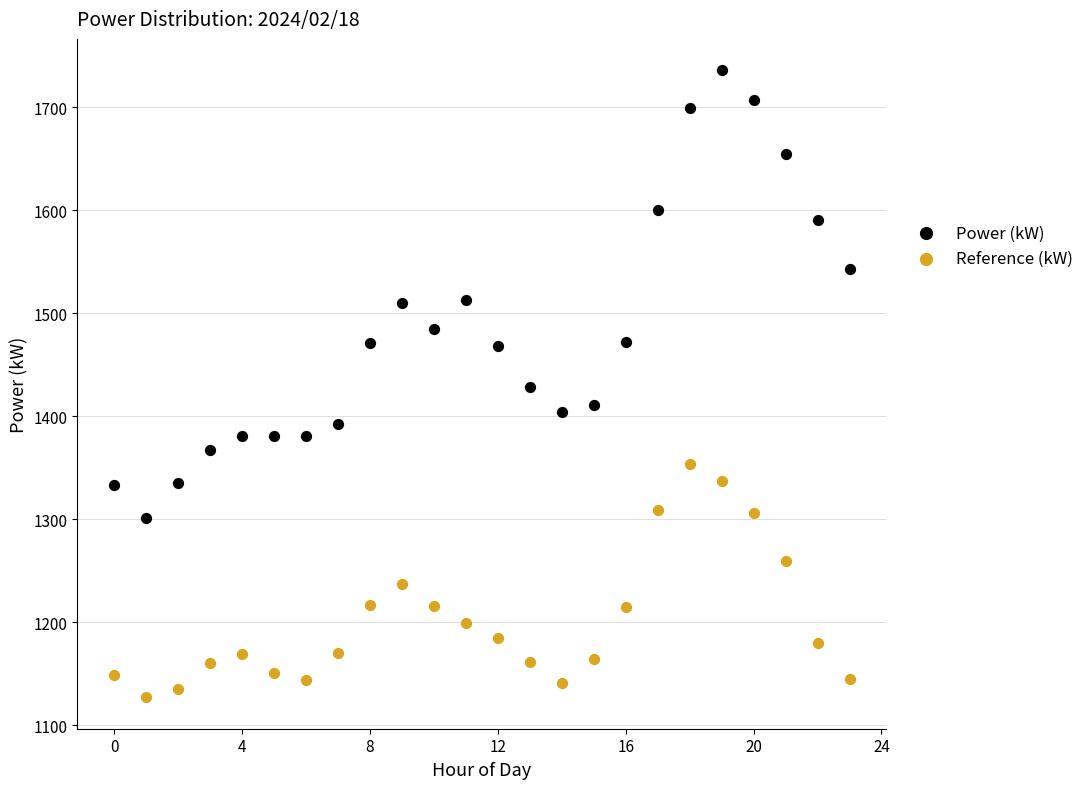

Which series contains the lowest Y value?

Reference (kW)